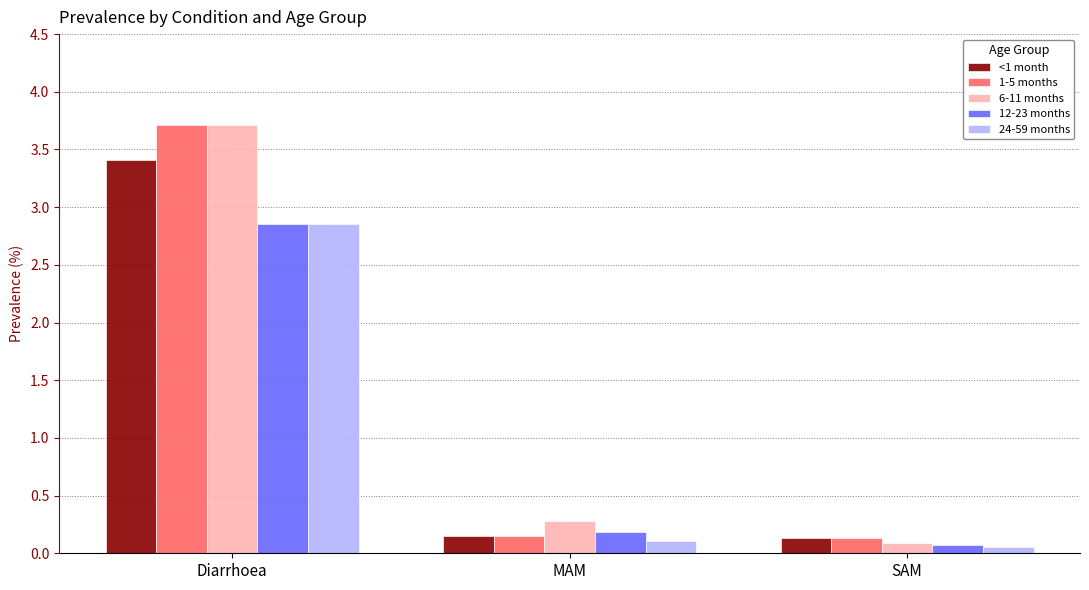

What is the difference between the maximum and second lowest values in the <1 month series?

3.3